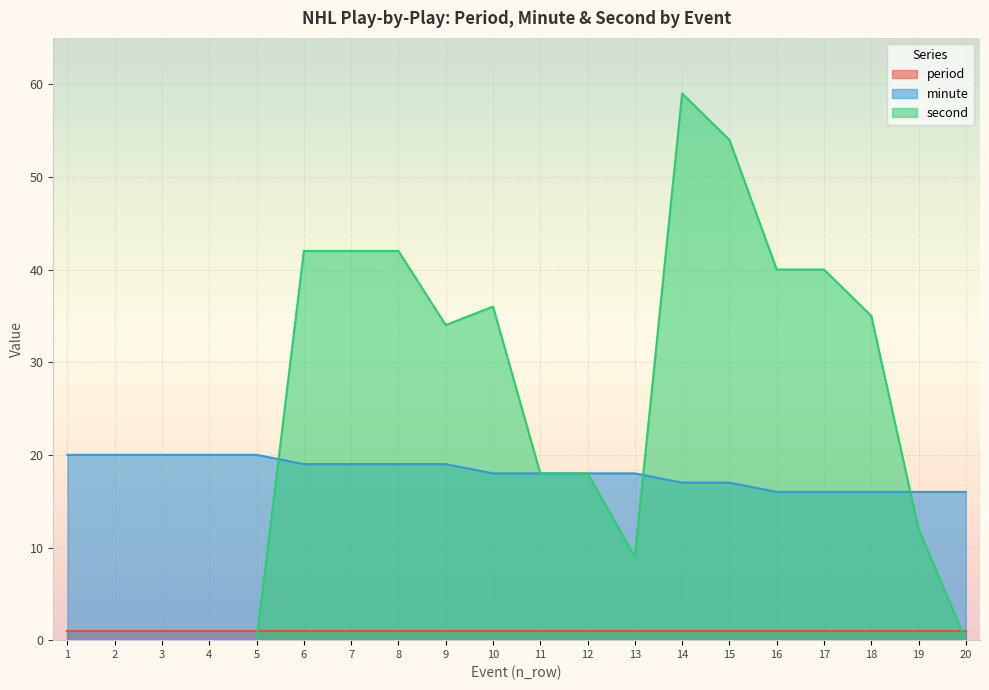

The value of second at 9 is 34. True or false?

True